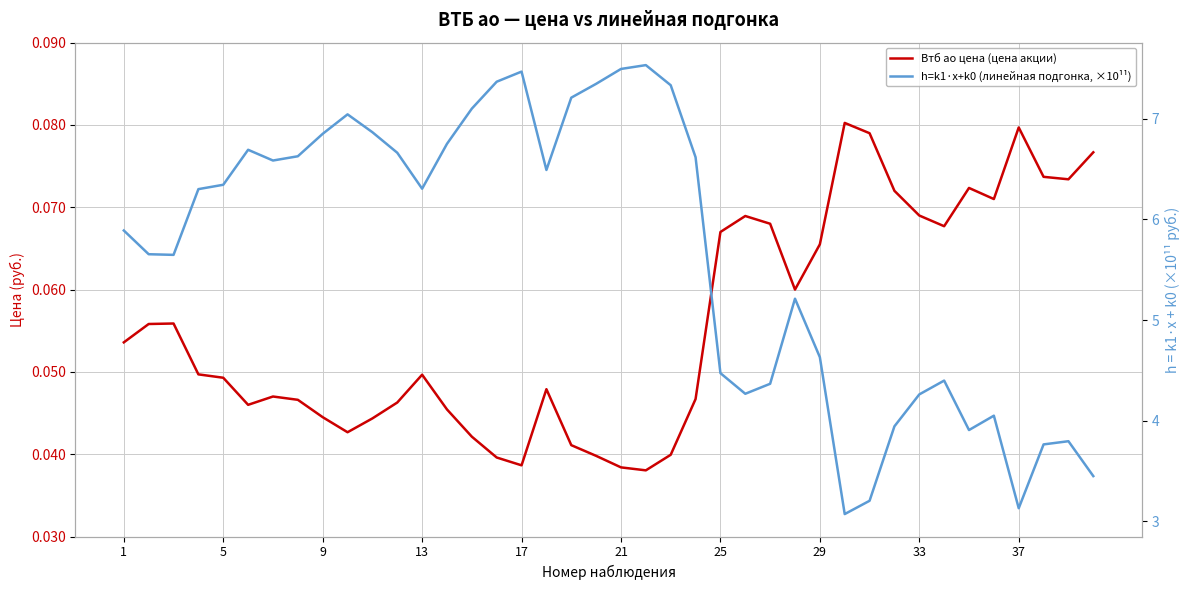

What is the average value of the Втб ао цена (цена акции) series?

0.1